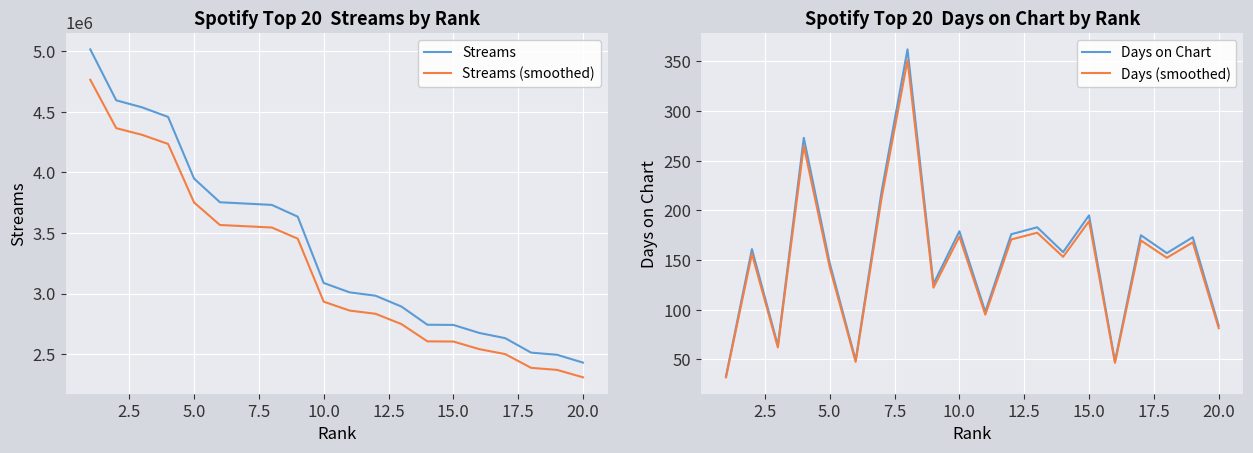

Count the number of categories in the chart.

20